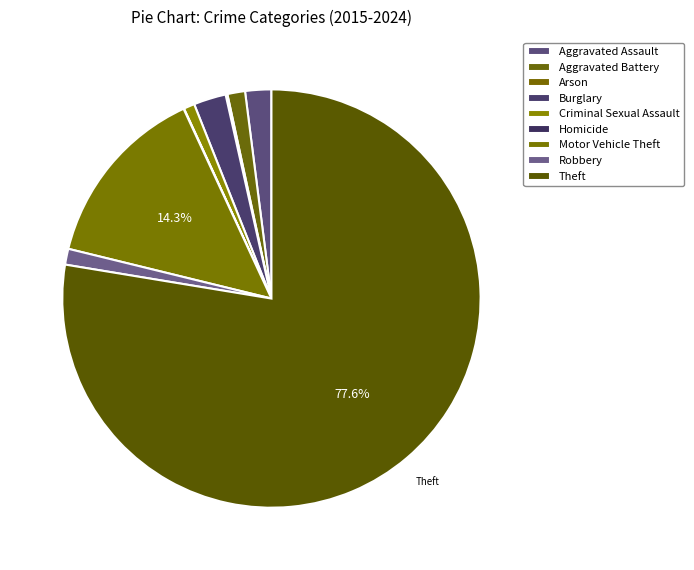

What percentage is the Aggravated Battery slice, to the nearest percent?

1%